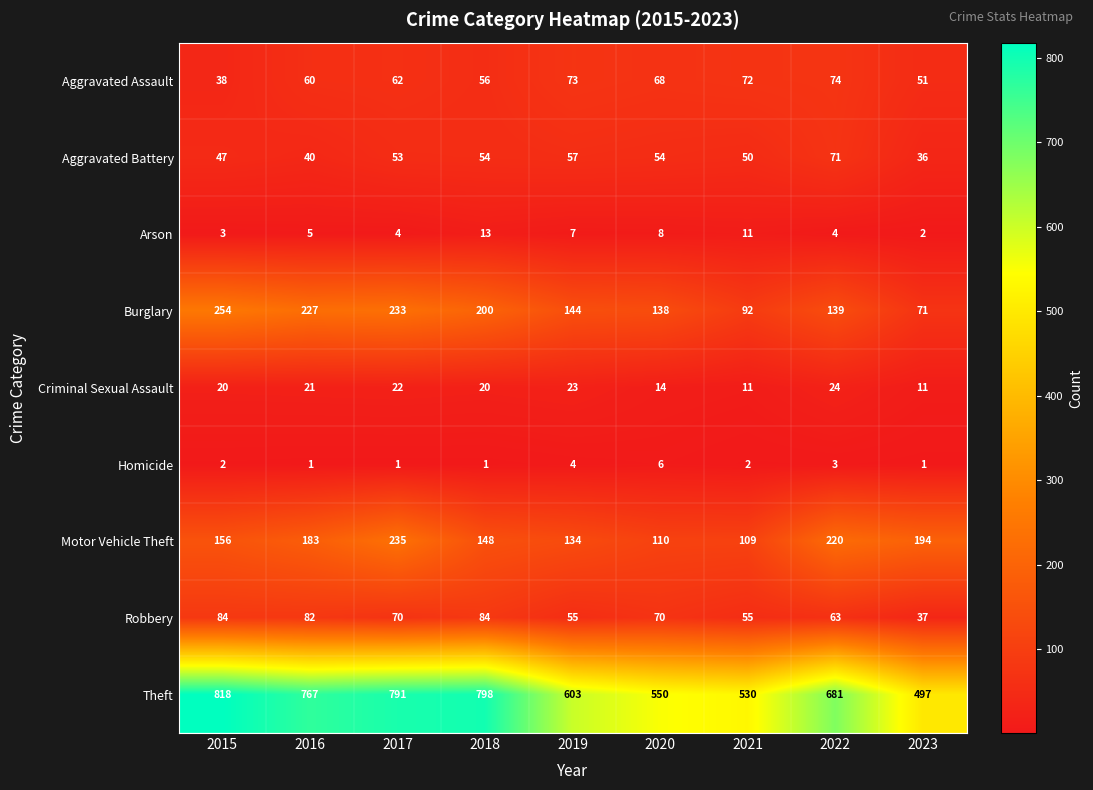

Rank the series by their maximum value, from lowest to highest.

Homicide, Arson, Criminal Sexual Assault, Aggravated Battery, Aggravated Assault, Robbery, Motor Vehicle Theft, Burglary, Theft